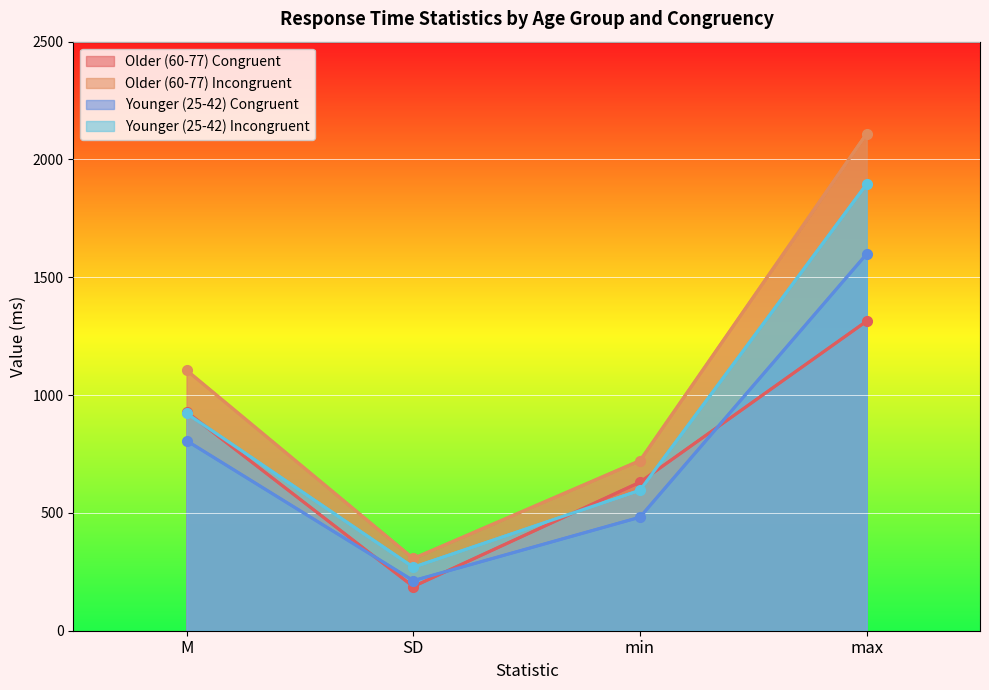

What is the minimum value for Older (60-77) Congruent?

187.5